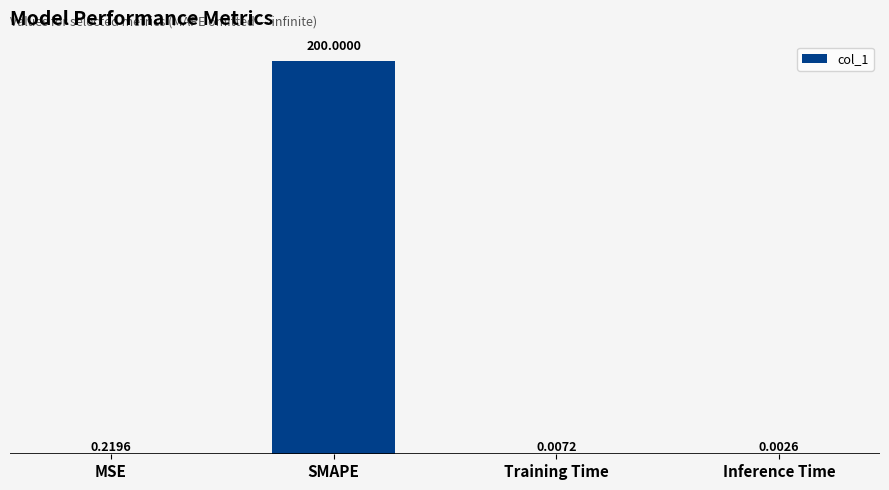

Read the value at SMAPE.

200.0